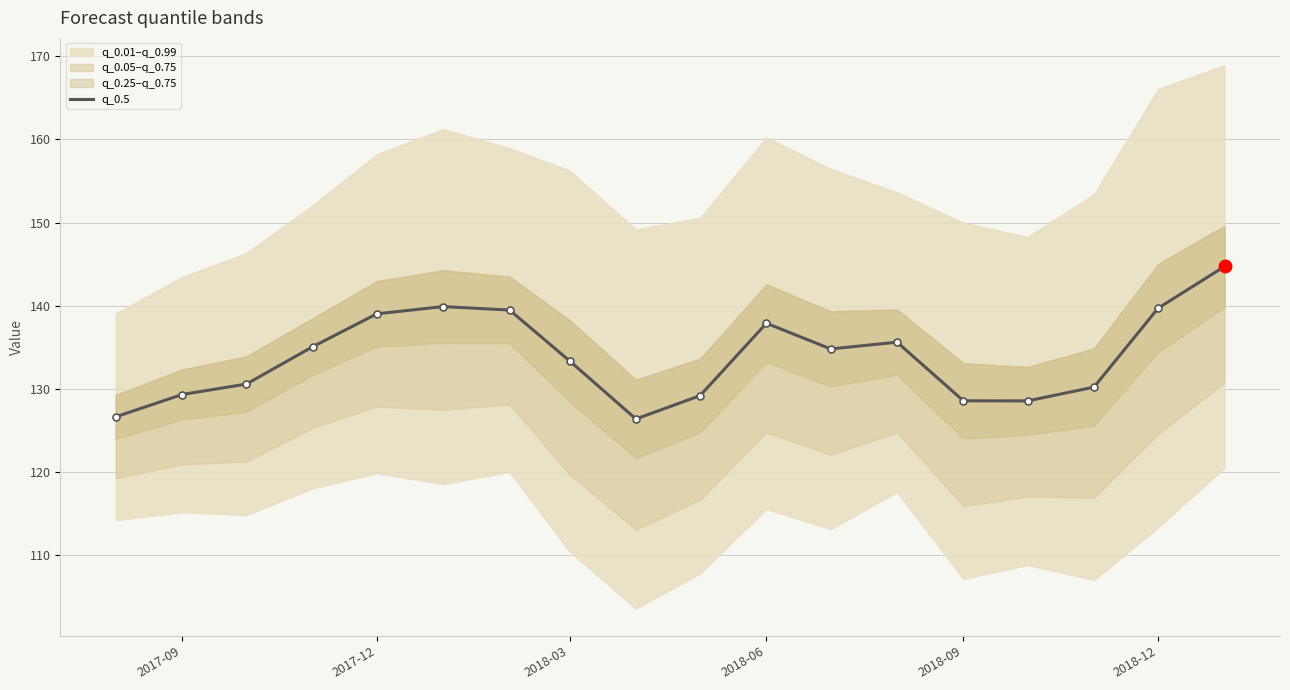

What is the maximum value shown in the chart?

144.7